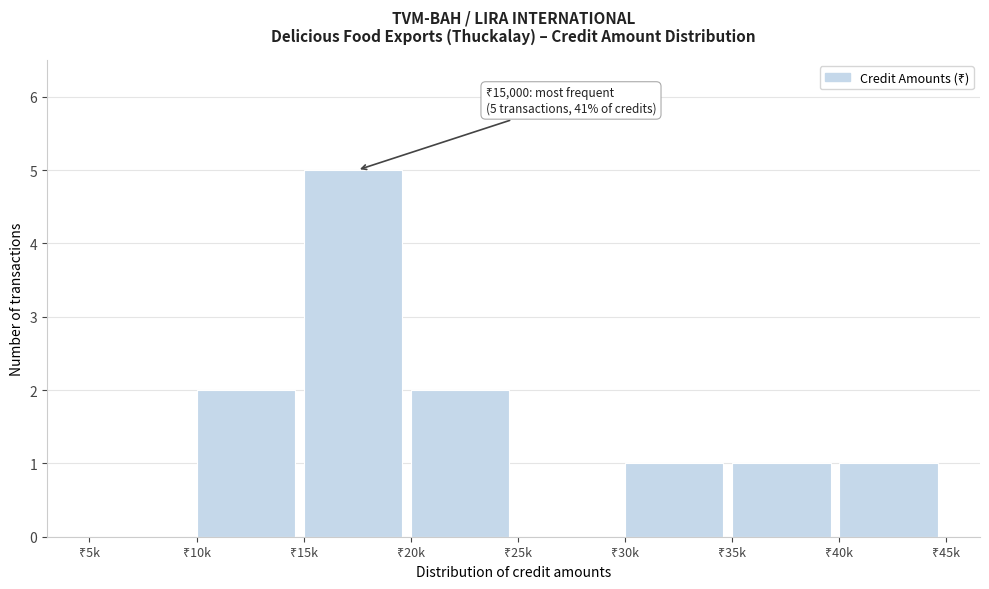

What is the greatest value displayed?

5